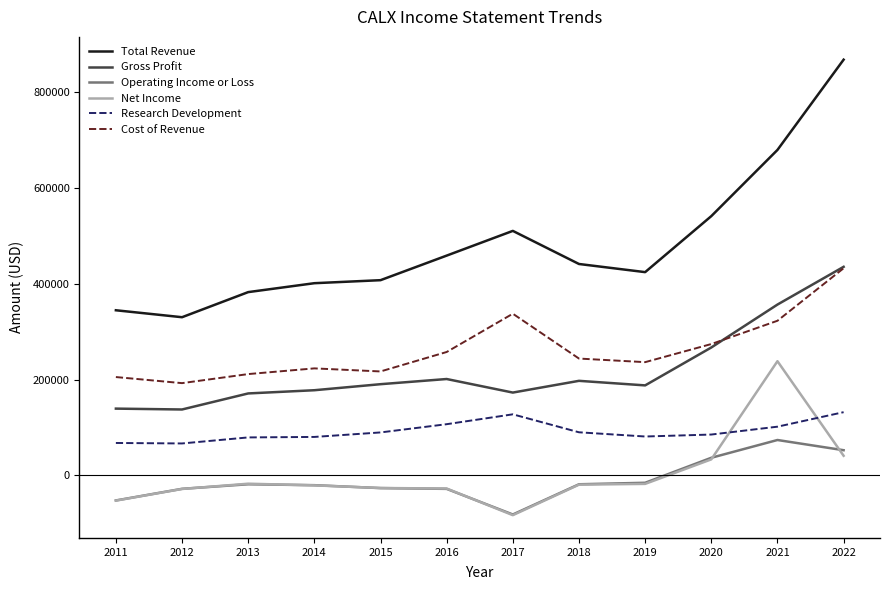

Which series has the largest total across all categories?

Total Revenue